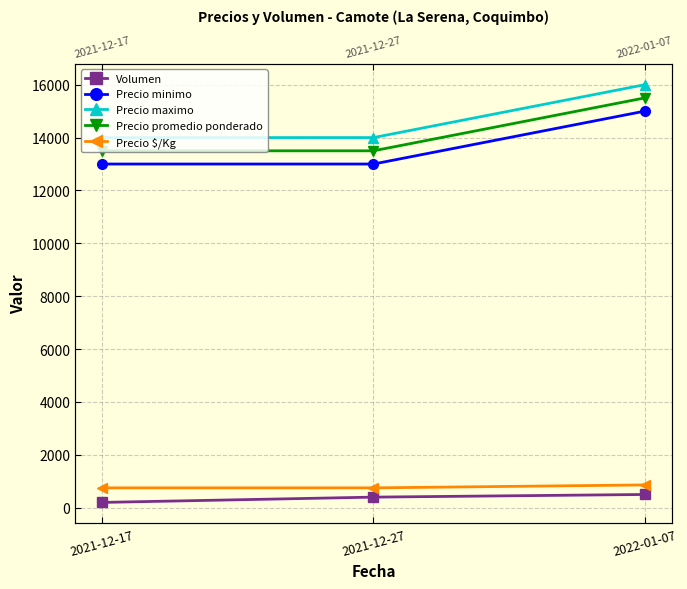

What is the smallest value displayed?

200